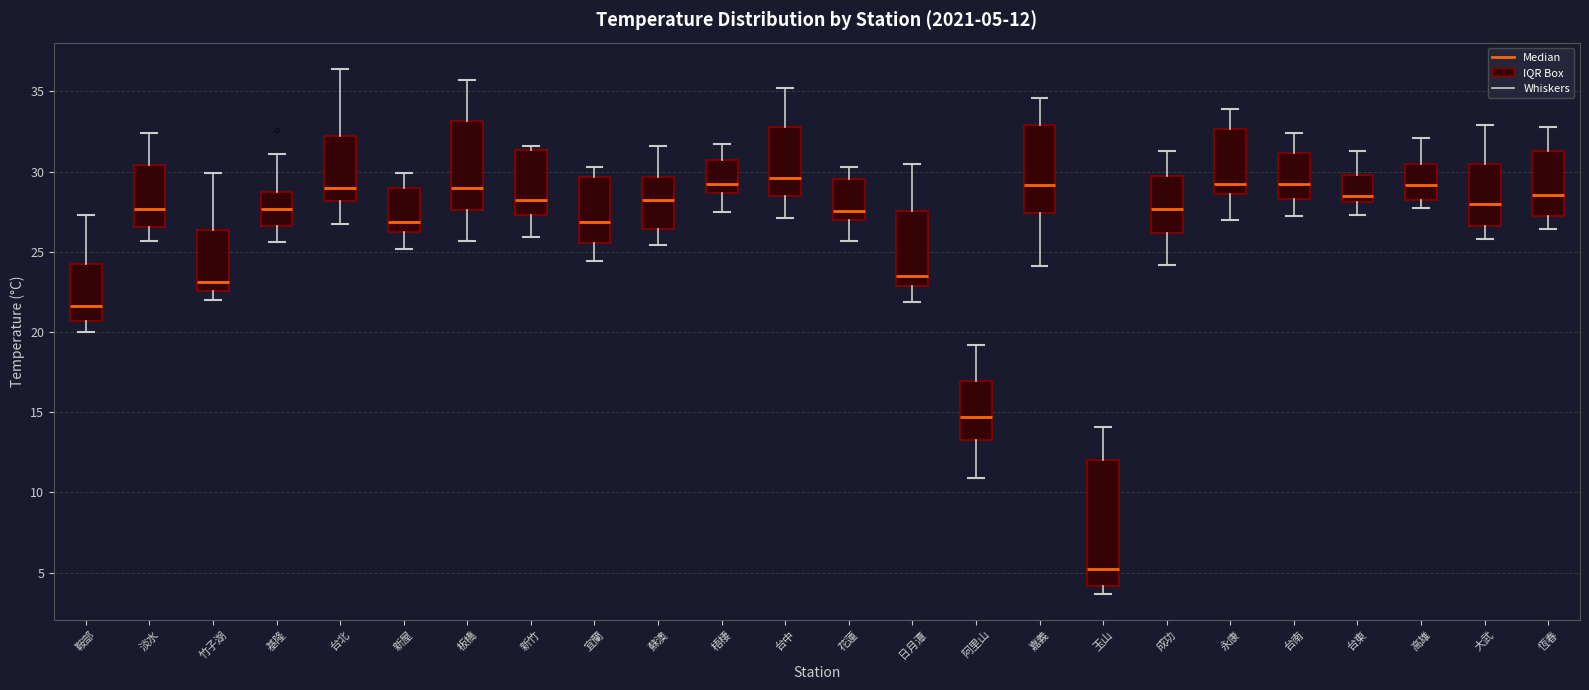

Which box's median line is the lowest?

玉山